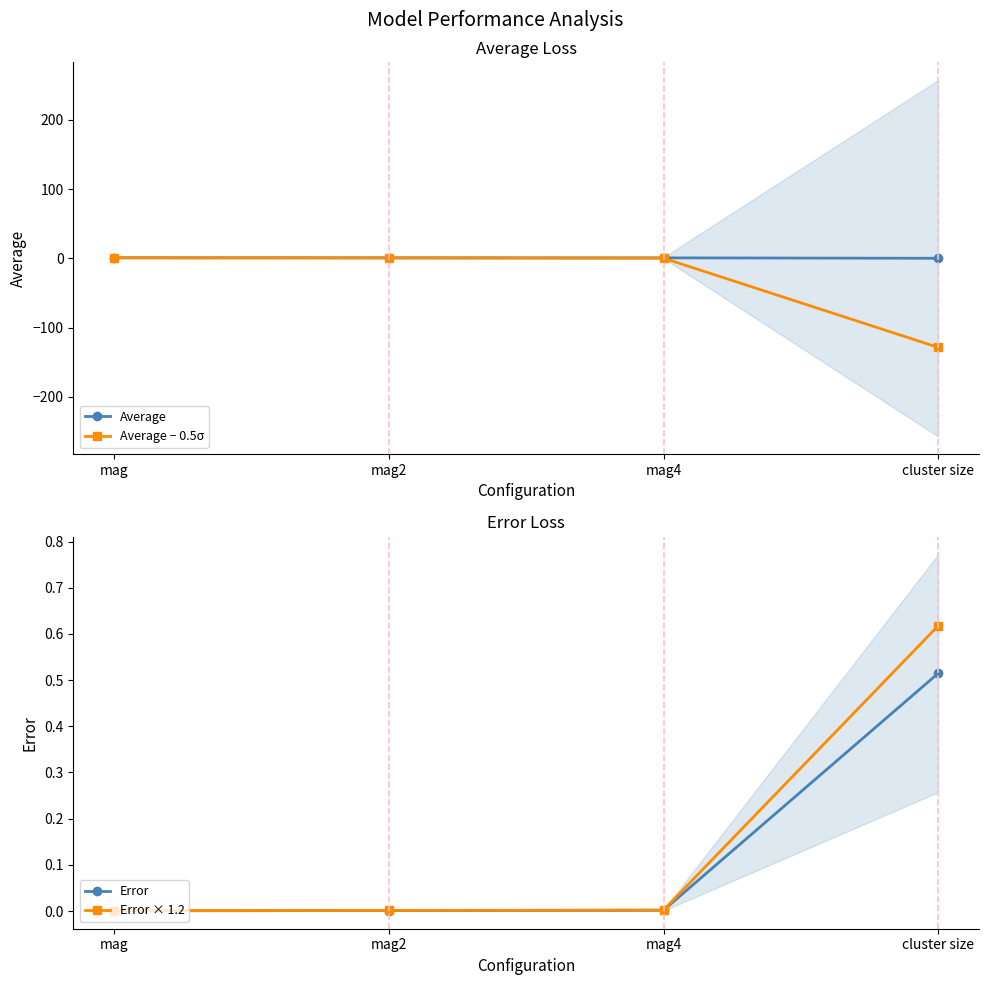

True or false: Average has a value of 0.2 at cluster size.

True